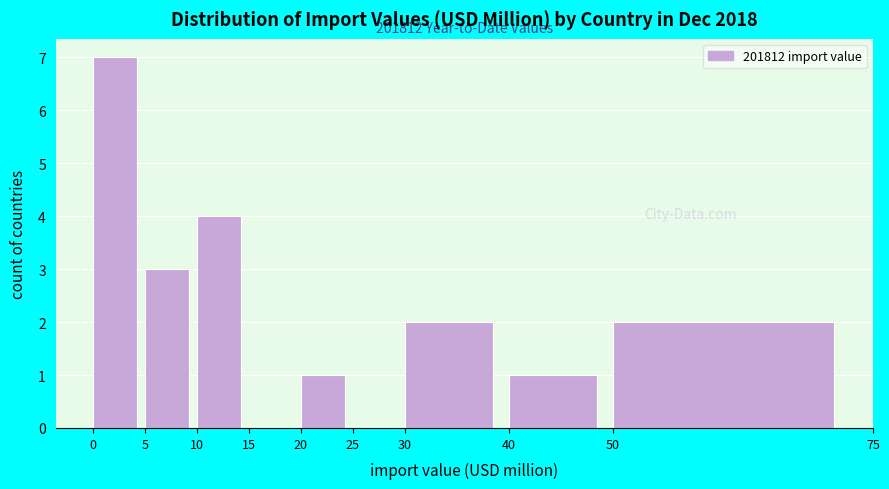

Over which range of the x-axis is the bar tallest?

0 to 5